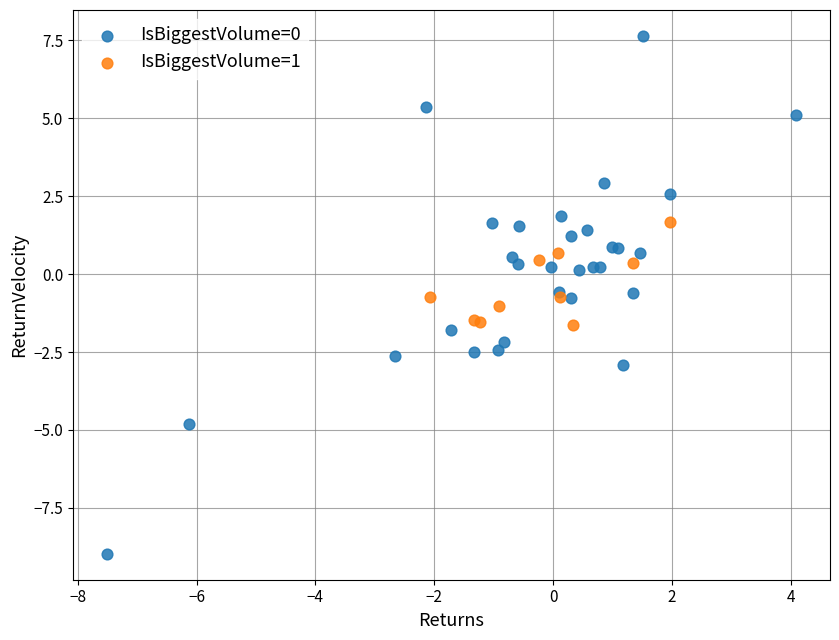

Which series reaches the minimum Y coordinate?

IsBiggestVolume=0